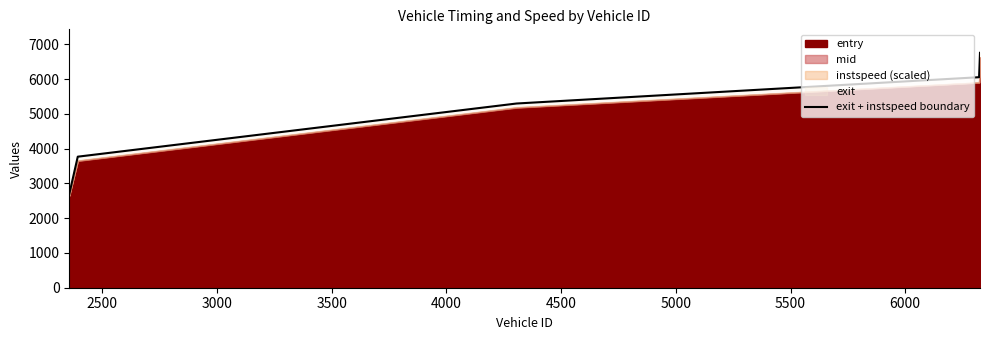

Count the number of values greater than 5298.

3